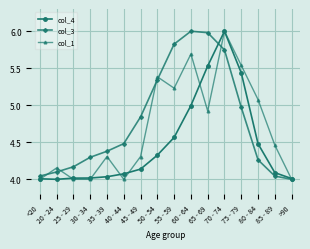

Is the value of col_4 at 85 - 89 greater than the value of col_3 at >90?

Yes